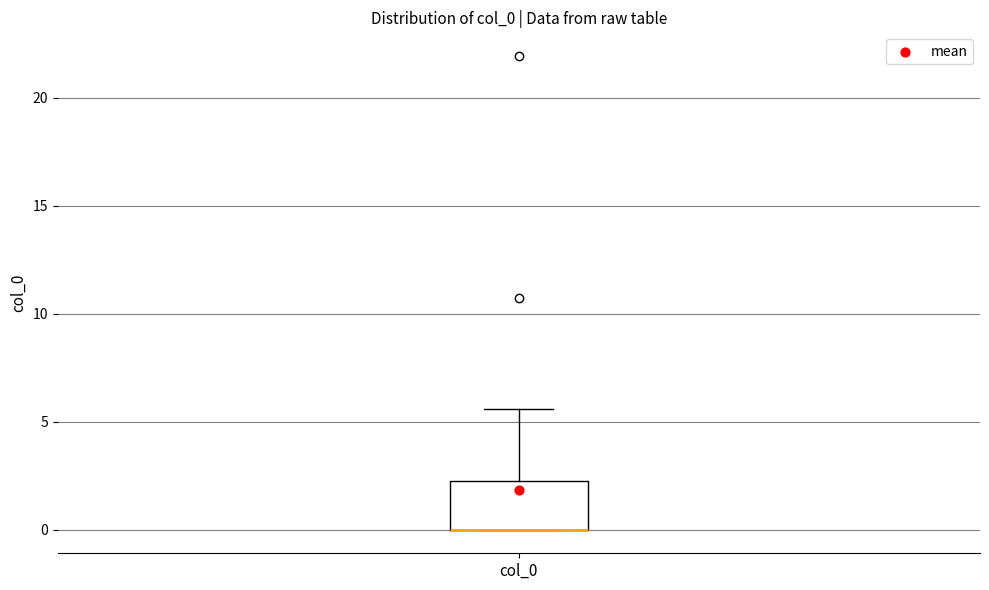

Transcribe this box plot: give where the median line is, the range the box spans, and where the two whiskers end, as read against the y-axis. The values are not printed on the chart, so give them approximately, as read against the axis.

median 0.0 (drawn on the box's lower edge), box 0.0 to 2.0, whiskers 0.0 to 5.5